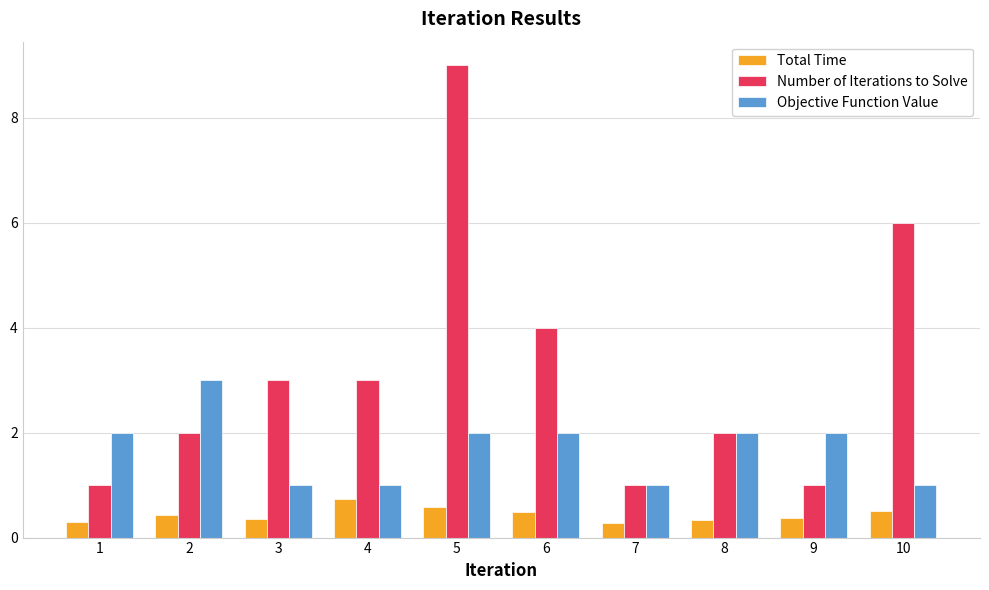

What is the difference between the maximum and second lowest values in the Total Time series?

0.4